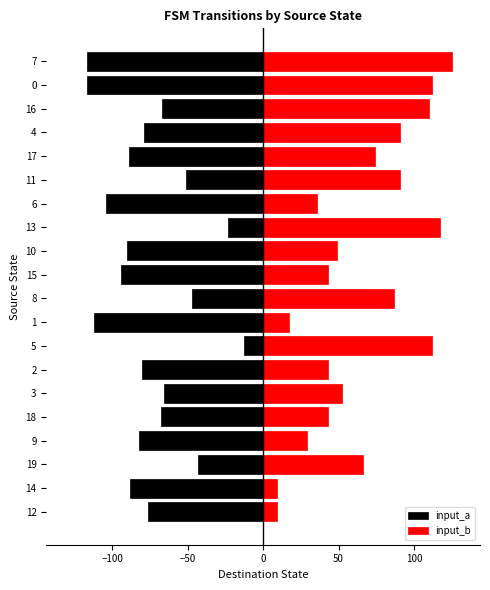

What is the highest value of the input_a series?

-13